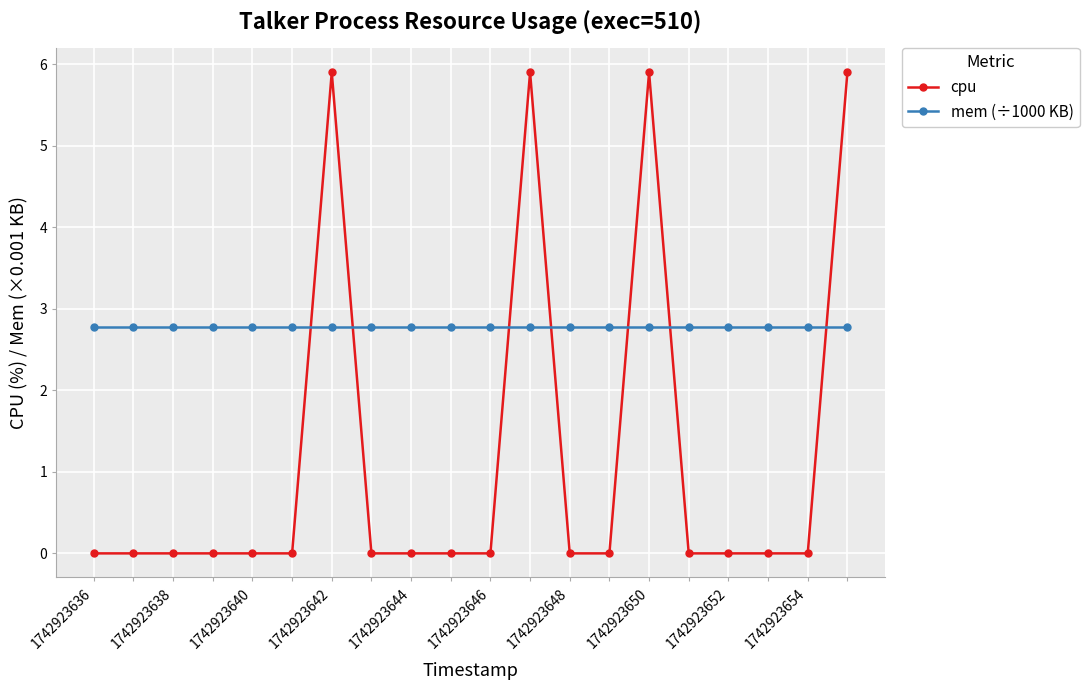

List the series in order of their overall mean, lowest first.

cpu, mem (÷1000 KB)